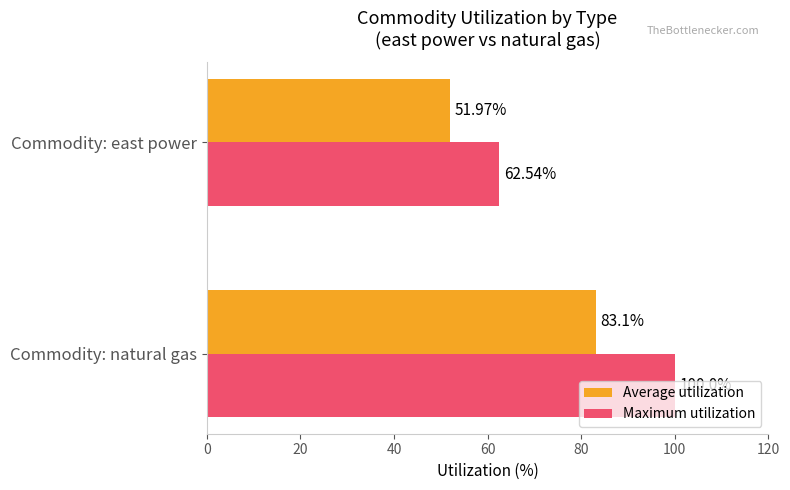

What is the average value of the Maximum utilization series?

81.3